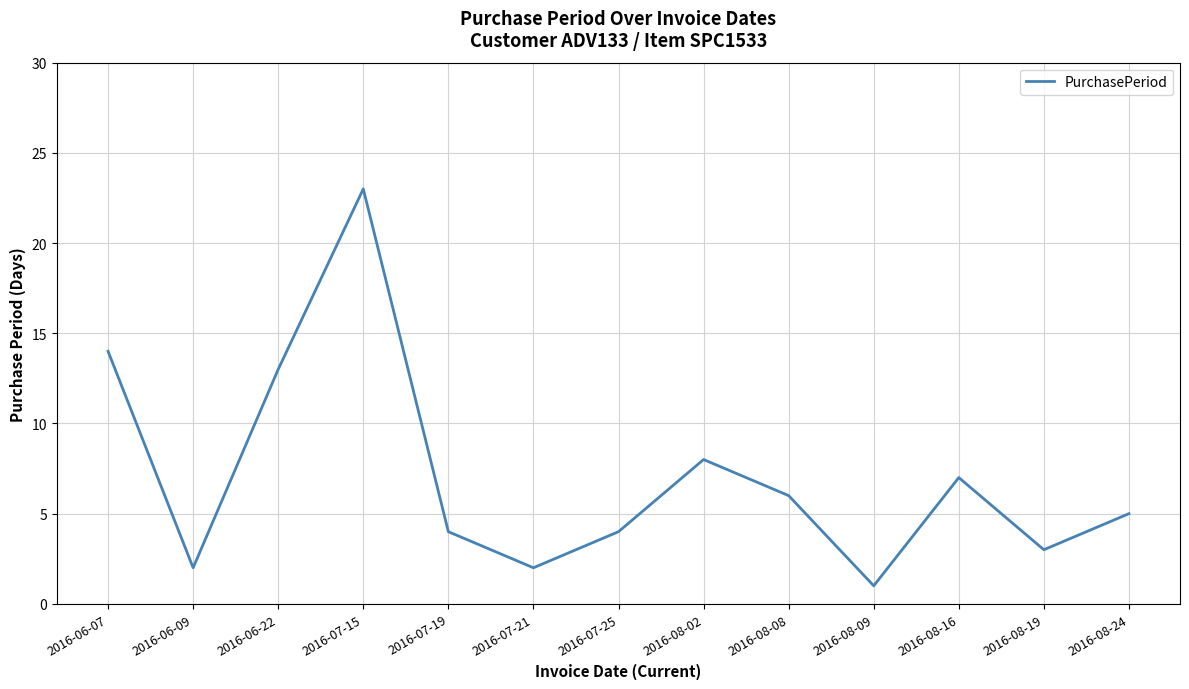

Reading left to right, extract all data points from this chart.

2016-06-07=14	2016-06-09=2	2016-06-22=13	2016-07-15=23	2016-07-19=4	2016-07-21=2	2016-07-25=4	2016-08-02=8	2016-08-08=6	2016-08-09=1	2016-08-16=7	2016-08-19=3	2016-08-24=5